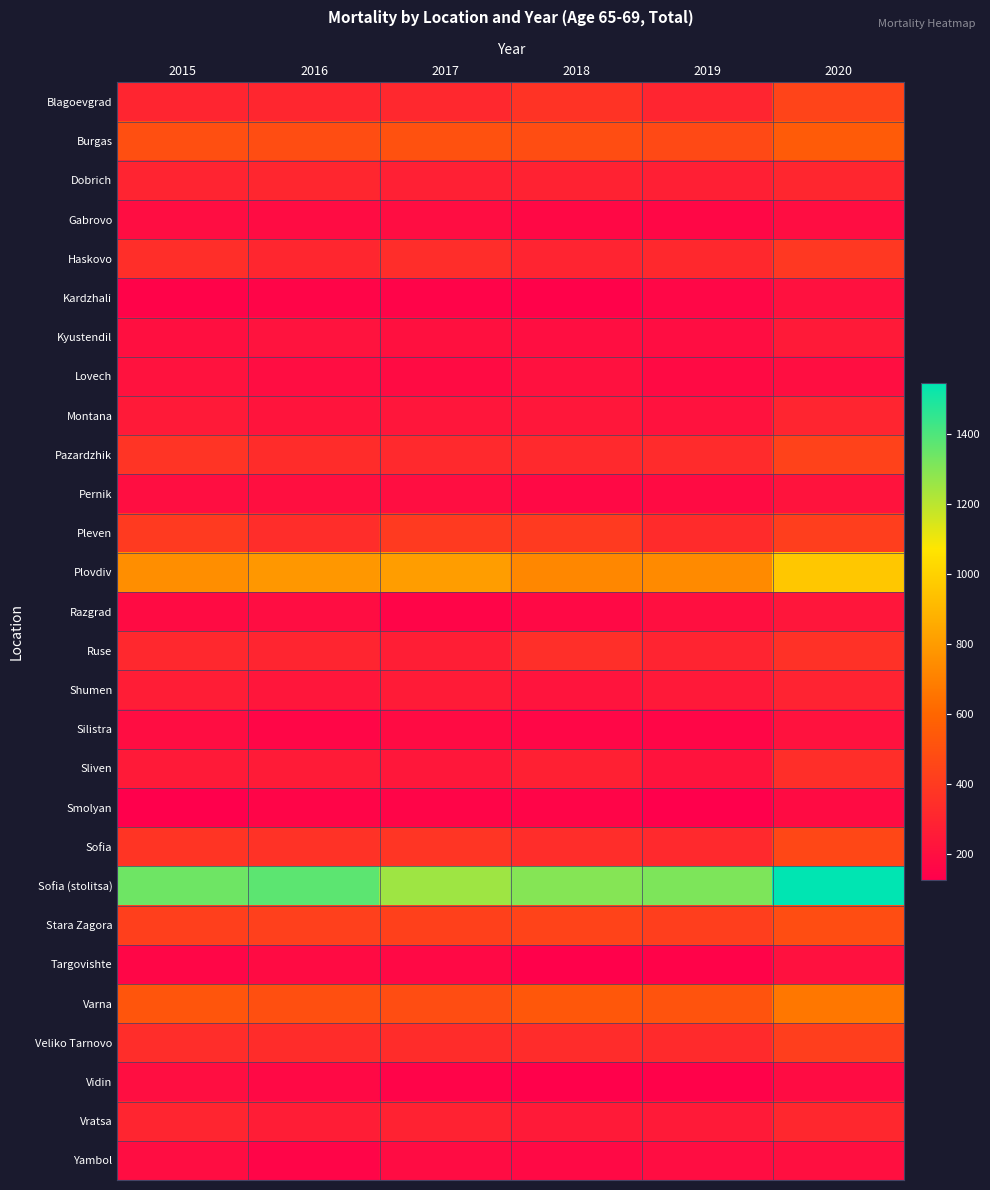

At 2017, list the series in order from smallest to largest.

Kardzhali, Vidin, Smolyan, Razgrad, Targovishte, Silistra, Lovech, Yambol, Gabrovo, Pernik, Kyustendil, Montana, Sliven, Shumen, Ruse, Dobrich, Vratsa, Blagoevgrad, Pazardzhik, Veliko Tarnovo, Haskovo, Sofia, Pleven, Stara Zagora, Varna, Burgas, Plovdiv, Sofia (stolitsa)